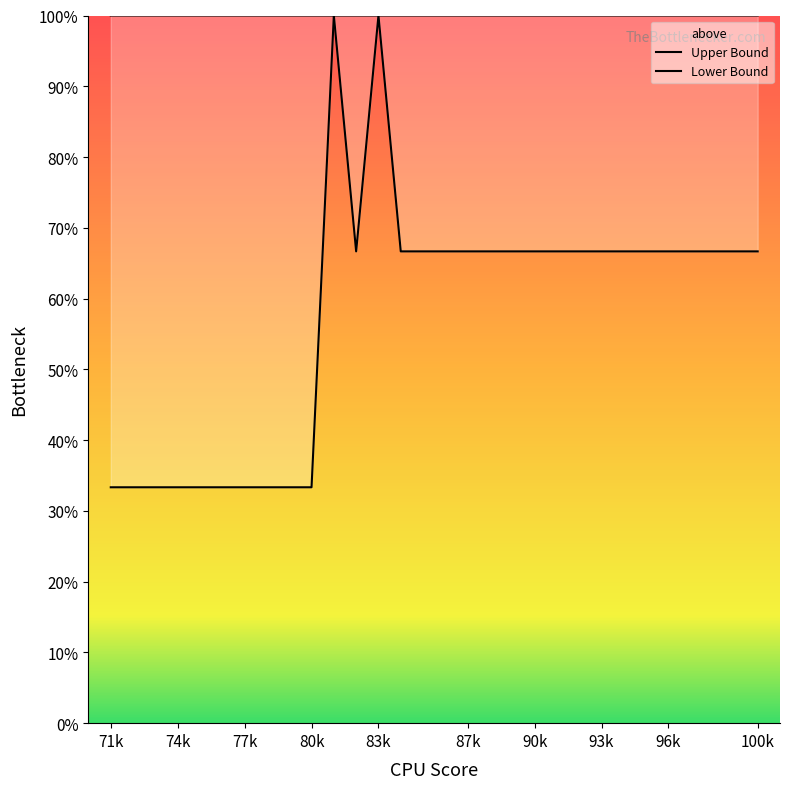

True or false: Upper Bound and Lower Bound cross at least once.

False